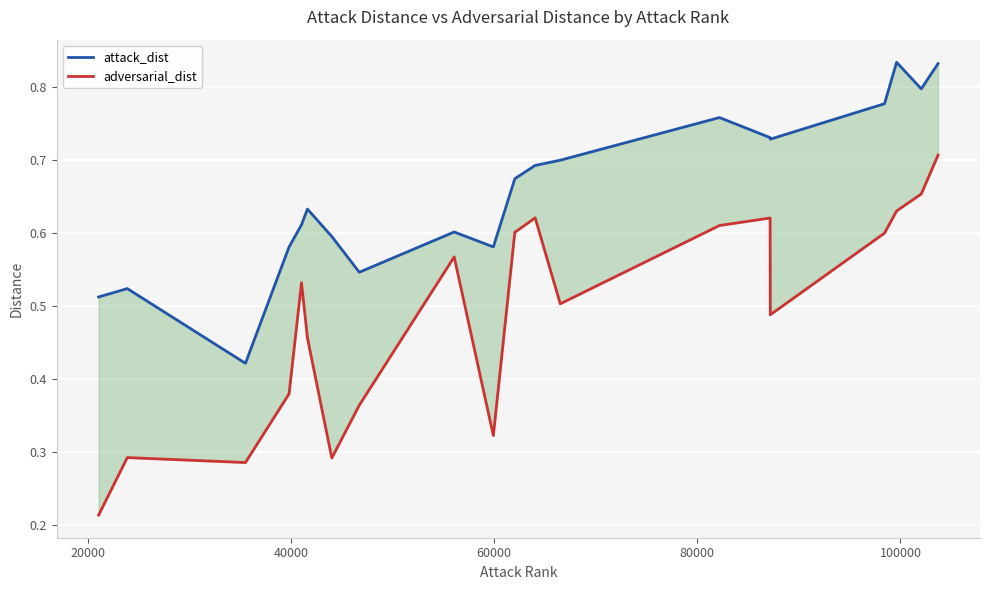

Reading left to right, transcribe all the data shown in this chart.

attack_dist: 0.5	0.5	0.4	0.6	0.6	0.6	0.6	0.5	0.6	0.6	0.7	0.7	0.7	0.8	0.7	0.7	0.8	0.8	0.8	0.8
adversarial_dist: 0.2	0.3	0.3	0.4	0.5	0.5	0.3	0.4	0.6	0.3	0.6	0.6	0.5	0.6	0.6	0.5	0.6	0.6	0.7	0.7